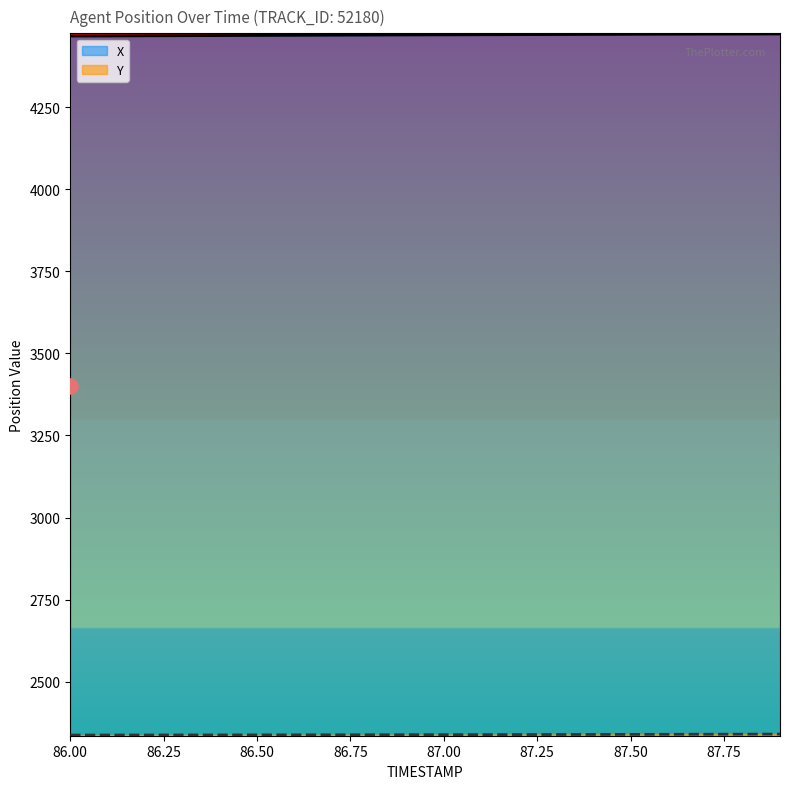

At how many categories does at least one series exceed 3224?

20